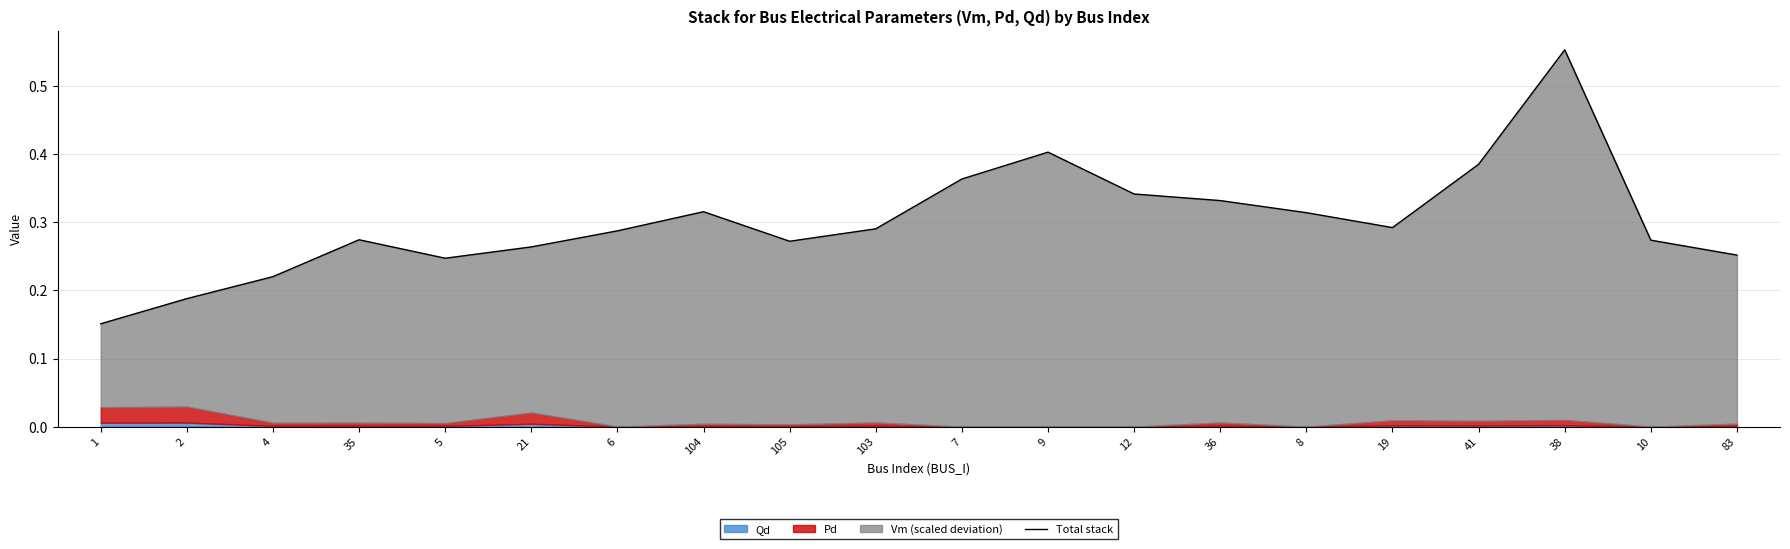

List the labels in order of value, smallest first.

1, 2, 4, 5, 83, 21, 105, 10, 35, 6, 103, 19, 8, 104, 36, 12, 7, 41, 9, 38